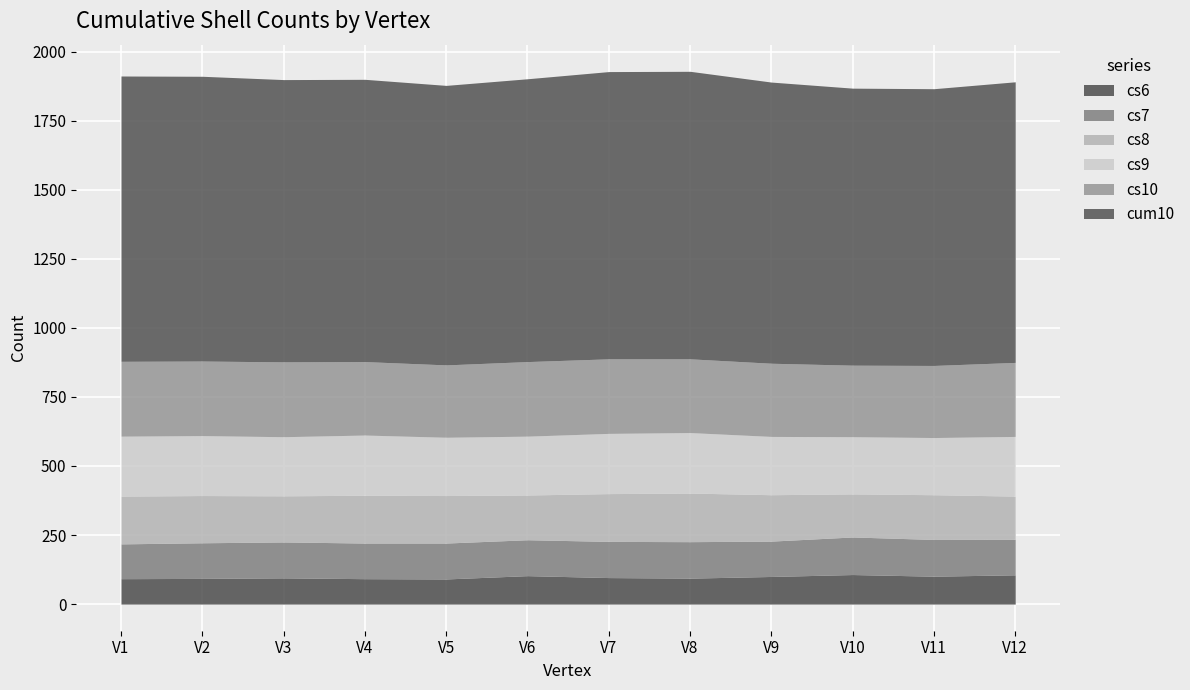

In cs10, how many points are lower than both neighbors (excluding endpoints)?

3